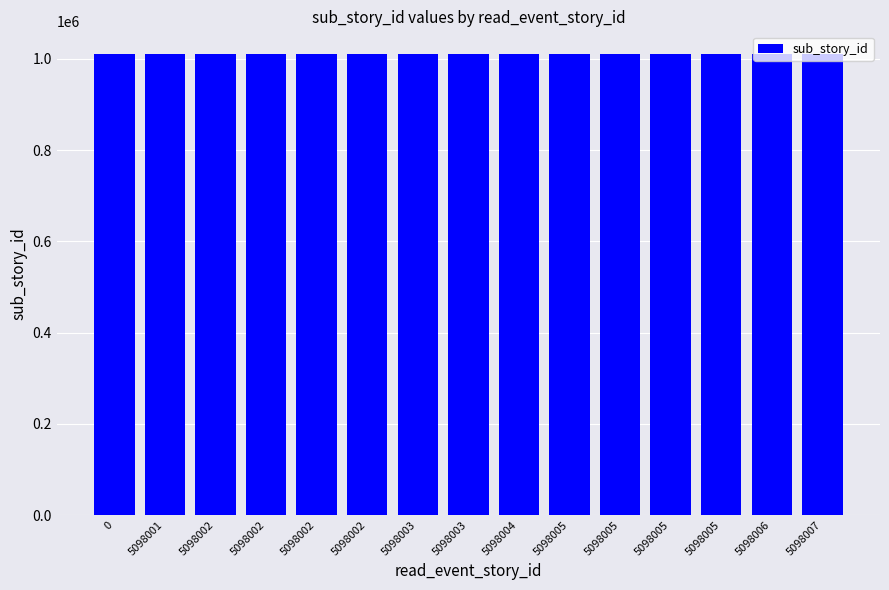

Reading right to left, transcribe all the data shown in this chart.

5098007=1009815	5098006=1009814	5098005=1009813	5098005=1009812	5098005=1009811	5098005=1009810	5098004=1009809	5098003=1009808	5098003=1009807	5098002=1009806	5098002=1009805	5098002=1009804	5098002=1009803	5098001=1009802	0=1009801